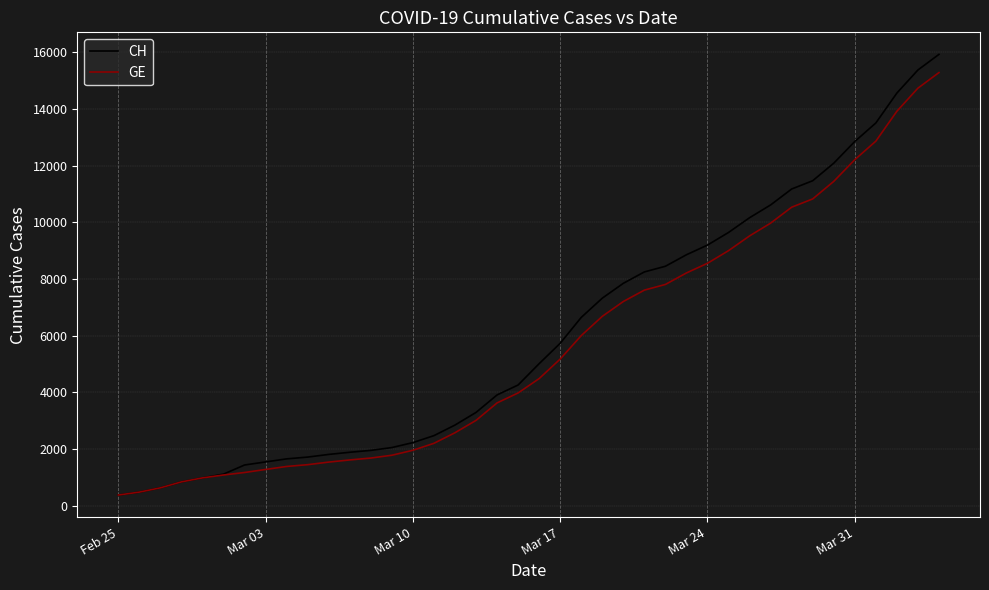

What is the greatest value displayed?

15926